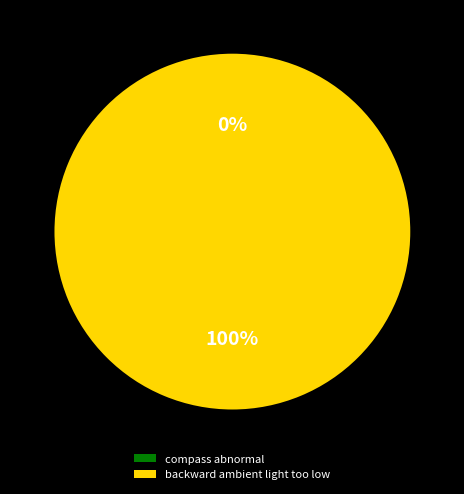

To the nearest percent, what is the difference between the backward ambient light too low and compass abnormal slice percentages?

100%